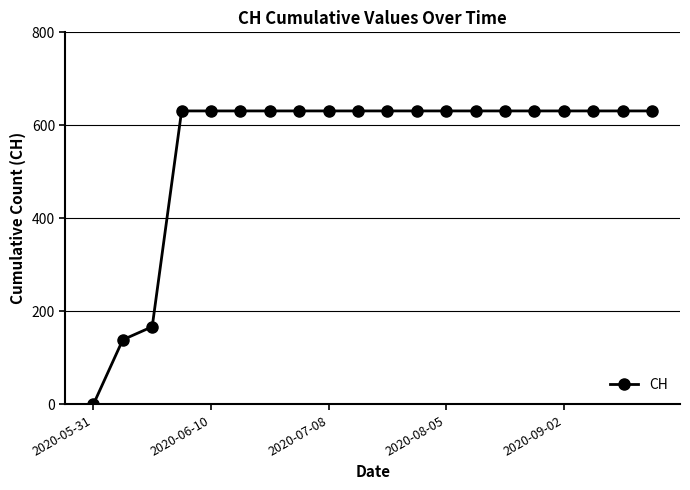

What is the value of the 16th point from the left?

631